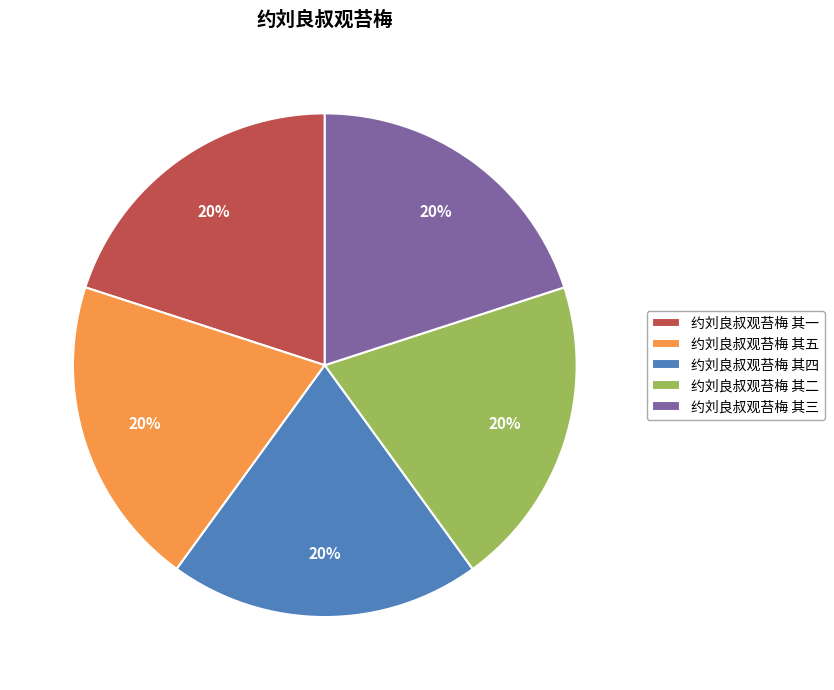

Combined, do 约刘良叔观苔梅 其三 and 约刘良叔观苔梅 其二 account for over 50%?

No